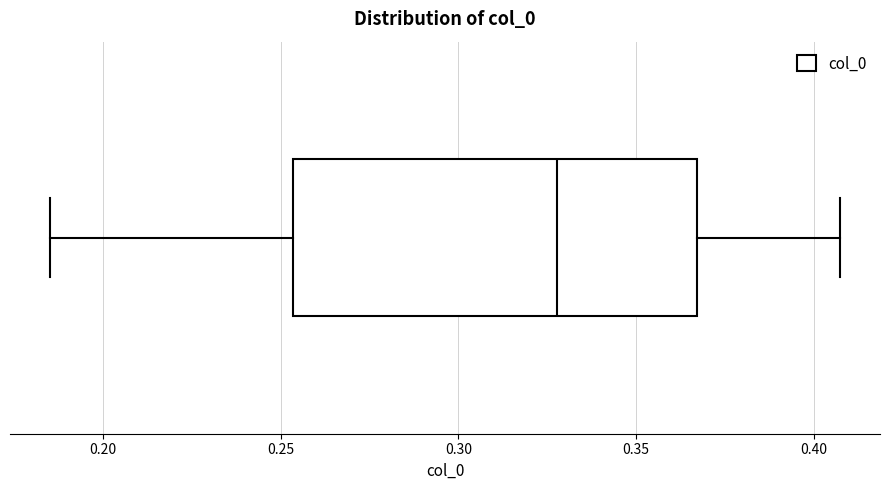

Read this box plot against the x-axis: the position of the median line, the range covered by the box, and the ends of both whiskers. The values are not printed on the chart, so give them approximately, as read against the axis.

median 0.330, box 0.255 to 0.365, whiskers 0.185 to 0.405